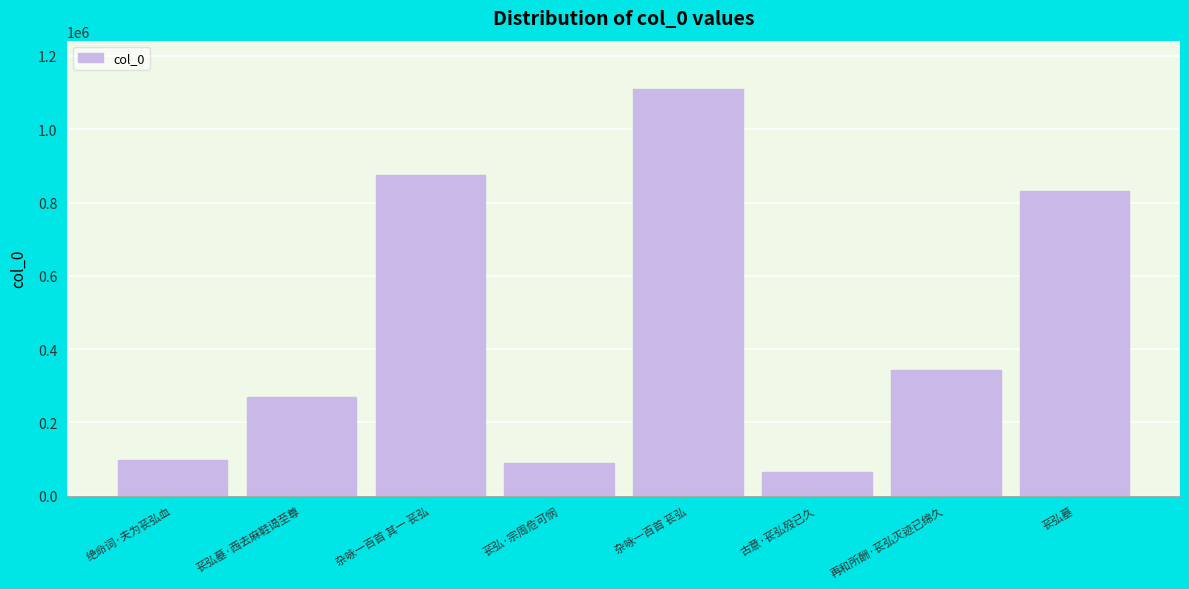

What is the difference between the values at 绝命词·夫为苌弘血 and 杂咏一百首 苌弘?

1011509